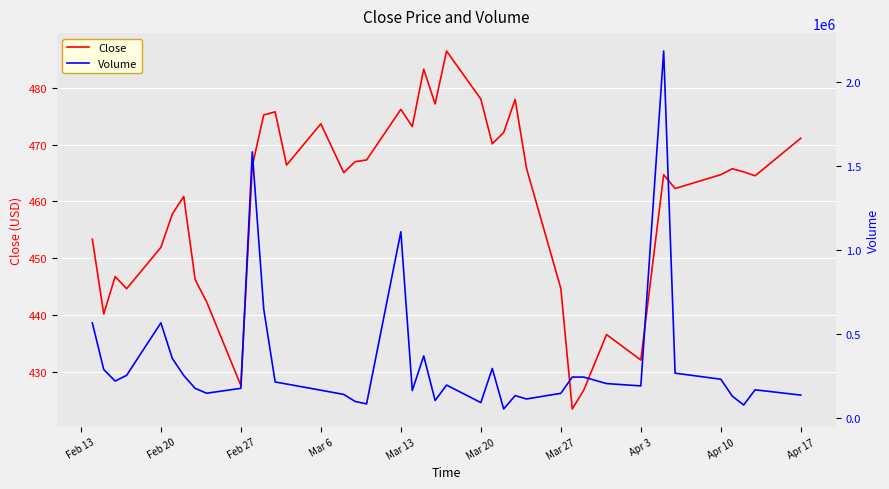

True or false: Close has a value of 715.9 at Apr 10.

False